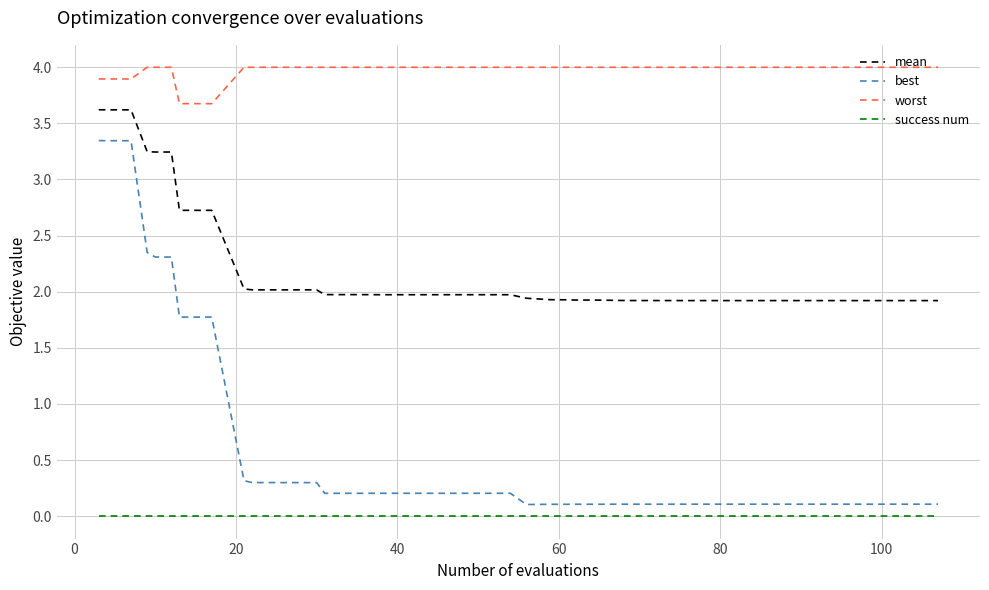

Which series has the widest spread of values?

best